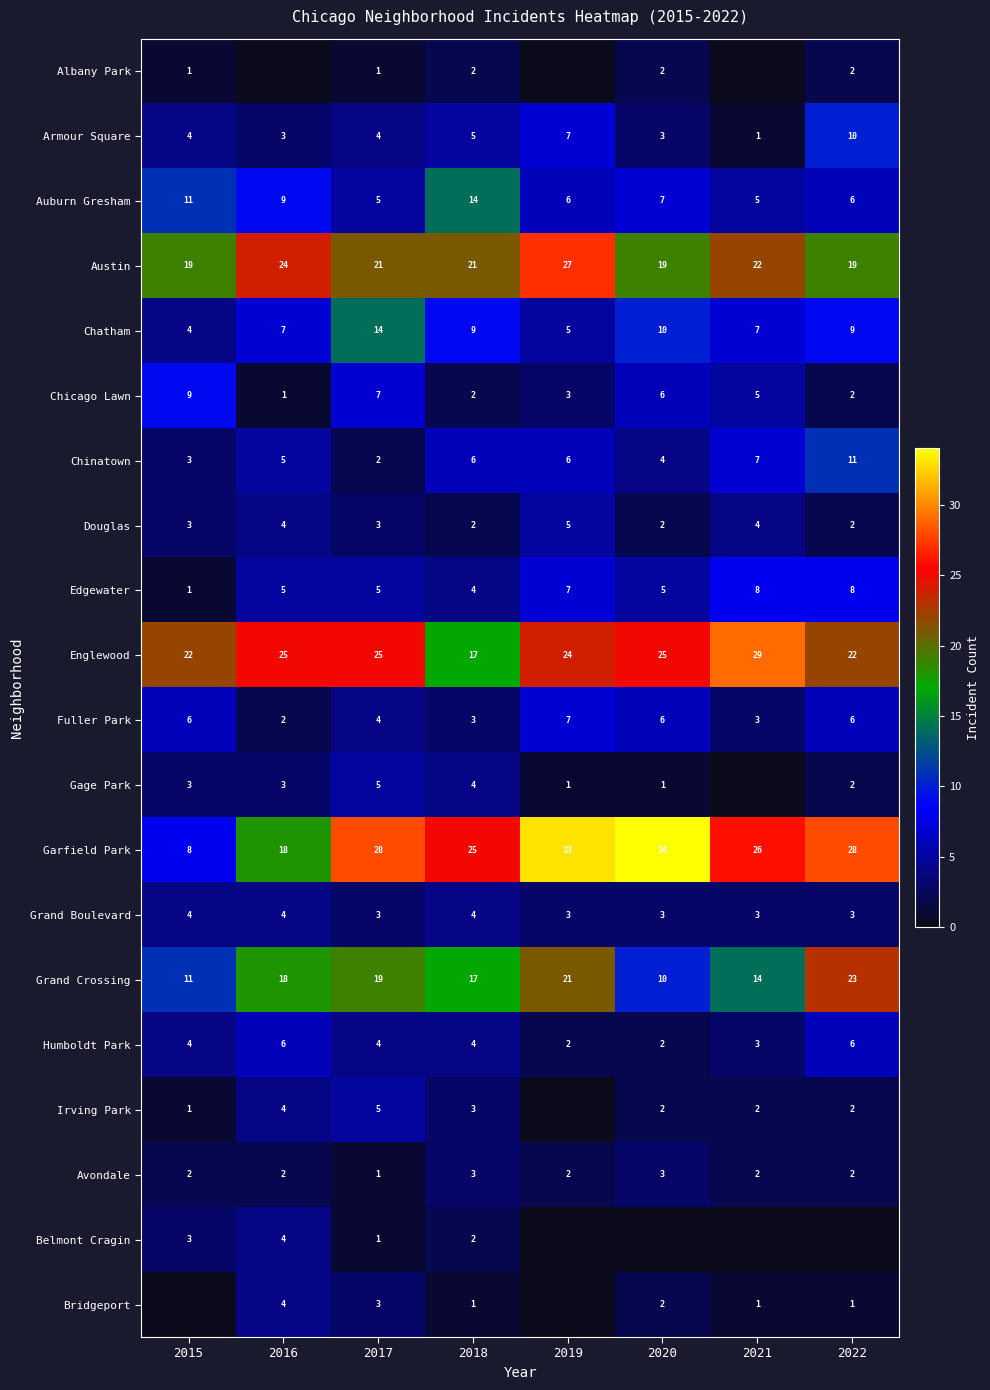

At which category is the sum across all series the highest?

2022